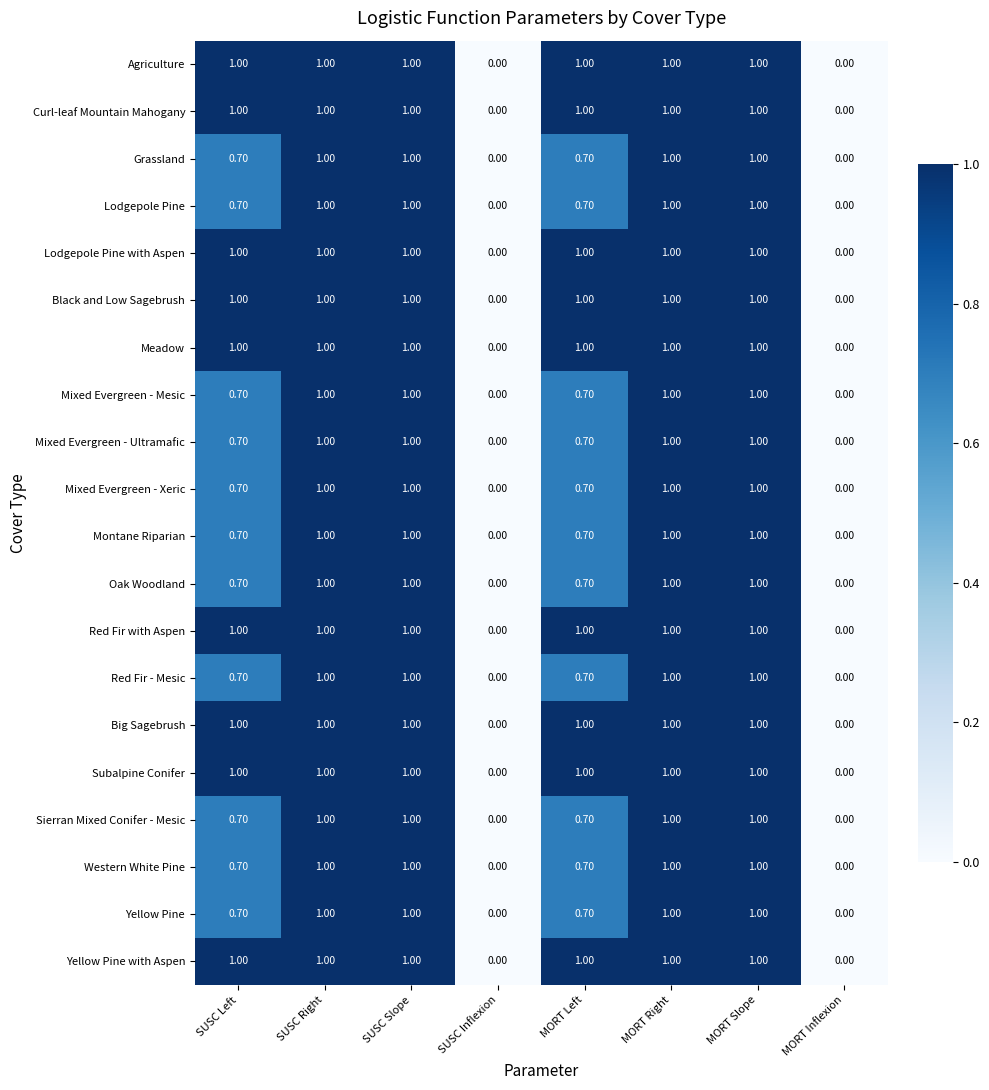

What is the sum of the Sierran Mixed Conifer - Mesic values at SUSC Left and MORT Right?

1.7